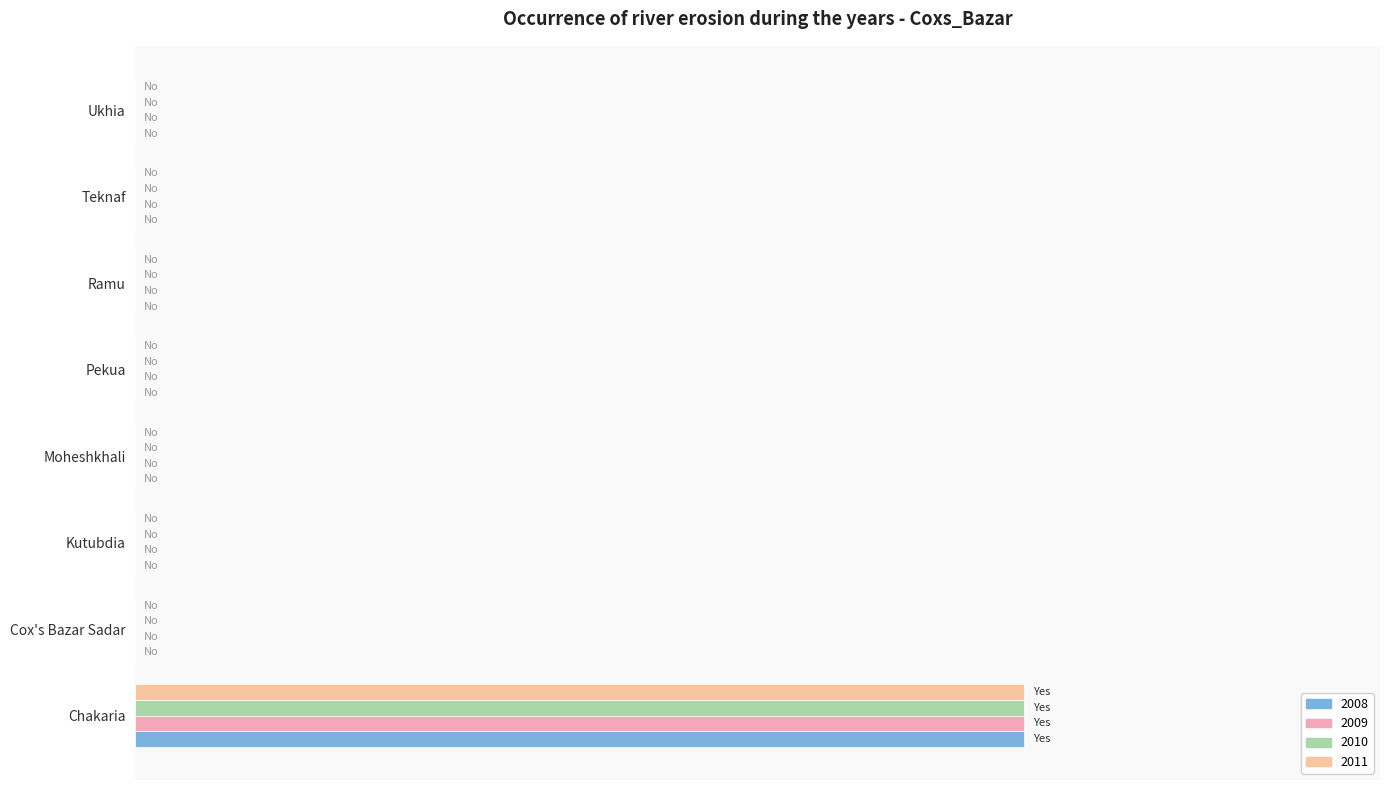

What position from the left is Chakaria?

1